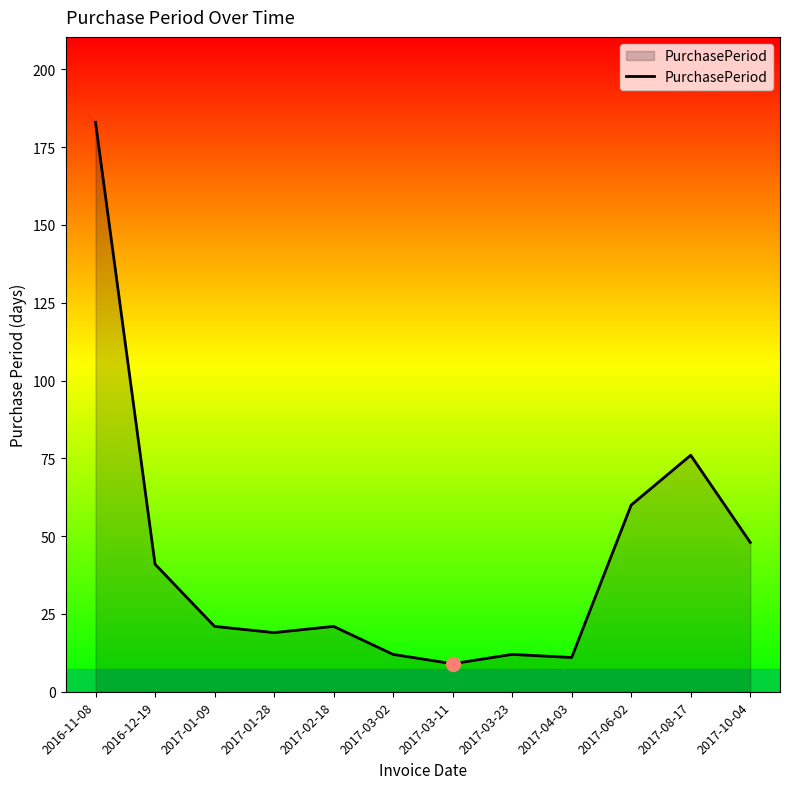

True or false: the data has more than 0 interior local peaks.

True